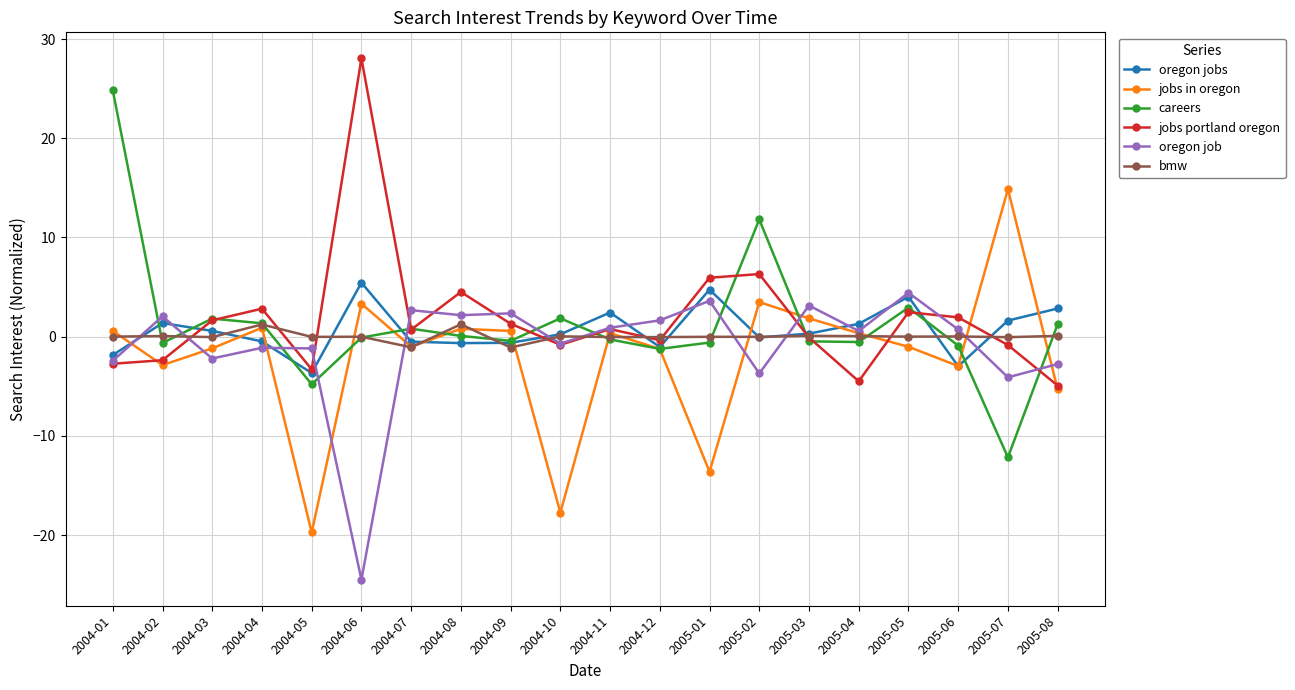

Which series ends up on top after the final intersection of bmw and jobs in oregon?

bmw